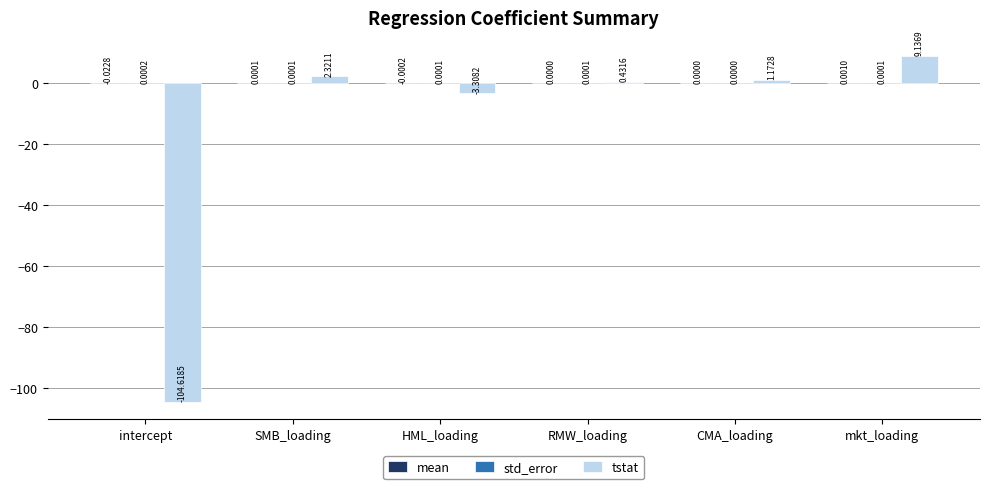

Between intercept and SMB_loading, which series saw the biggest shift?

tstat